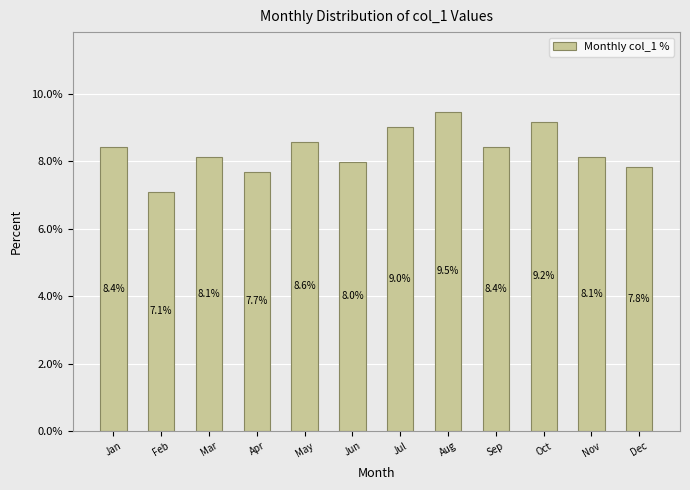

What is the average value?

8.3